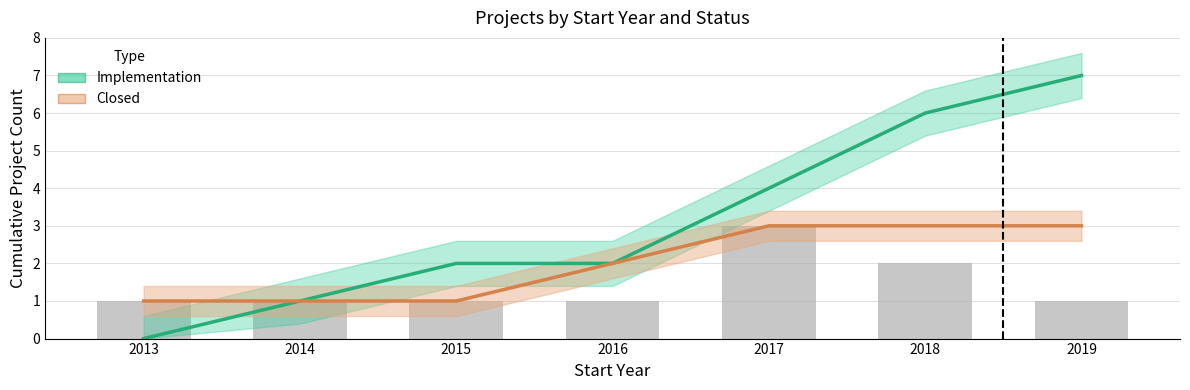

Is the value of Closed (cumulative) at 2018 greater than the value of Implementation (cumulative) at 2019?

No